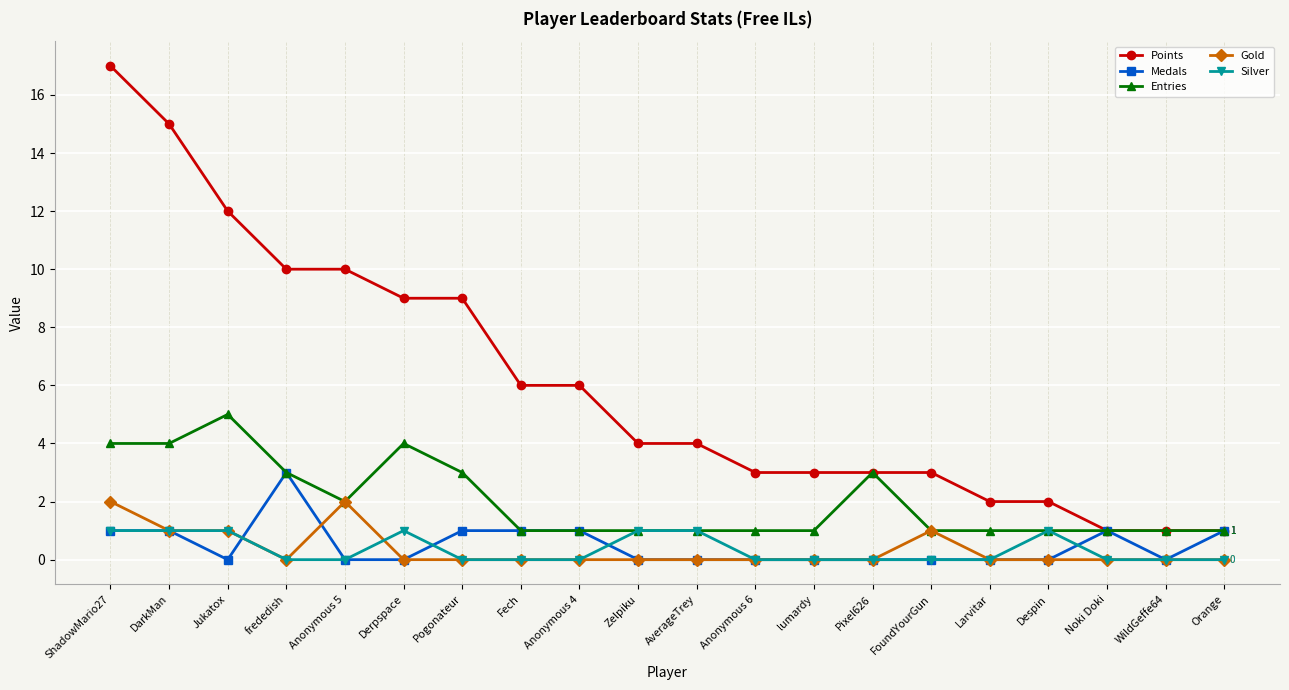

The Silver series shows 0 at Larvitar. True or false?

True